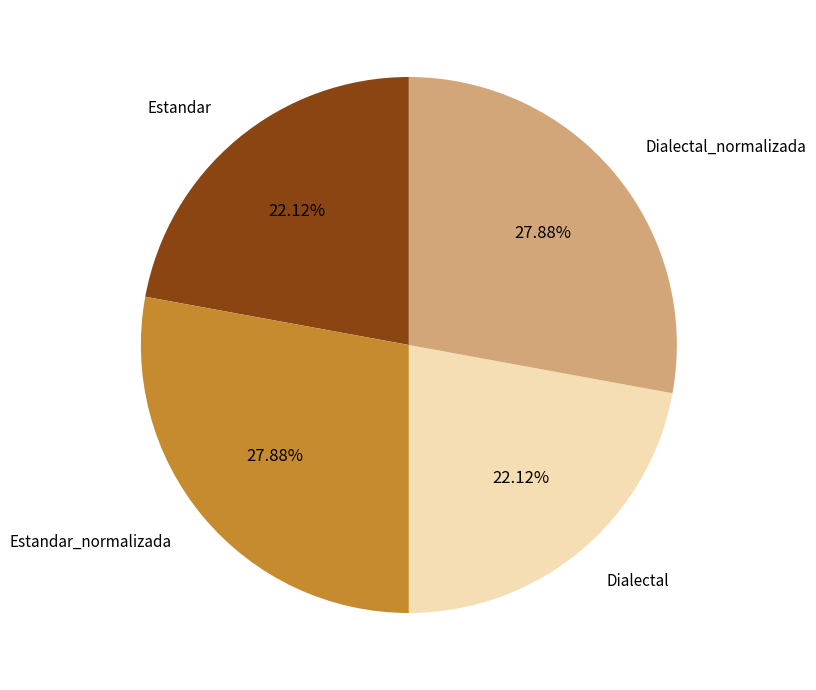

To the nearest percent, what is the difference between the largest and smallest slice percentages?

6%